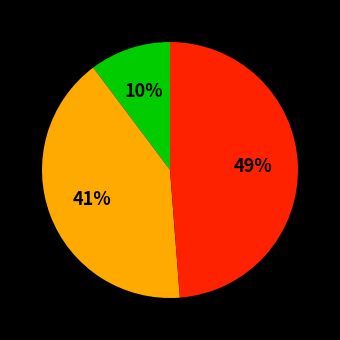

Is there any slice that represents more than half of the pie?

No